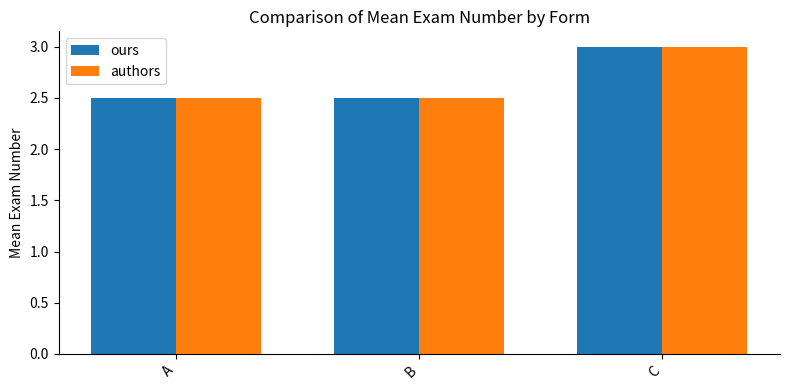

Are the bars horizontal?

No